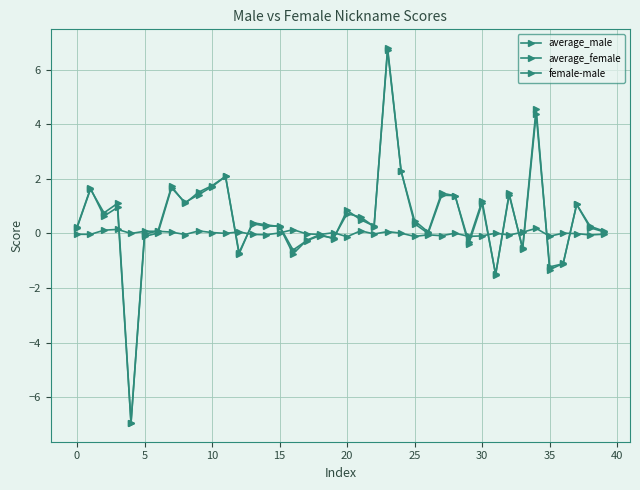

How many categories are shown in the chart?

40